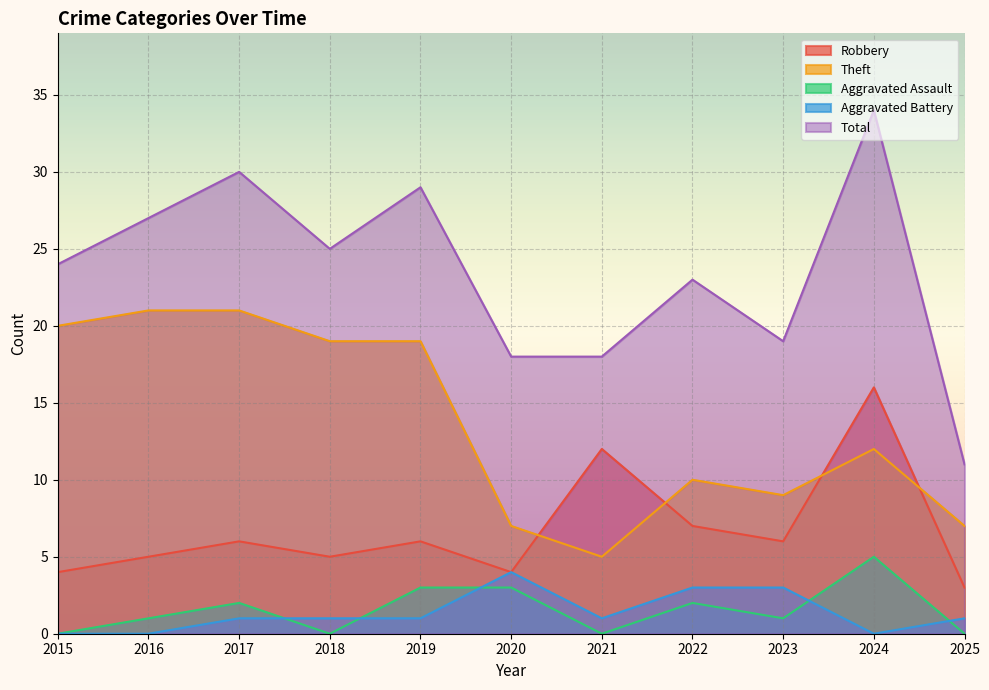

Is it true that Robbery equals 8 at 2016?

False